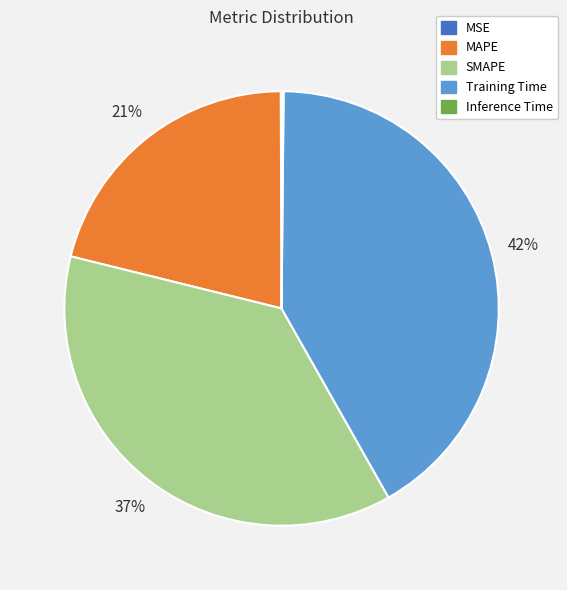

To the nearest percent, what is the difference between the largest and smallest slice percentages?

42%